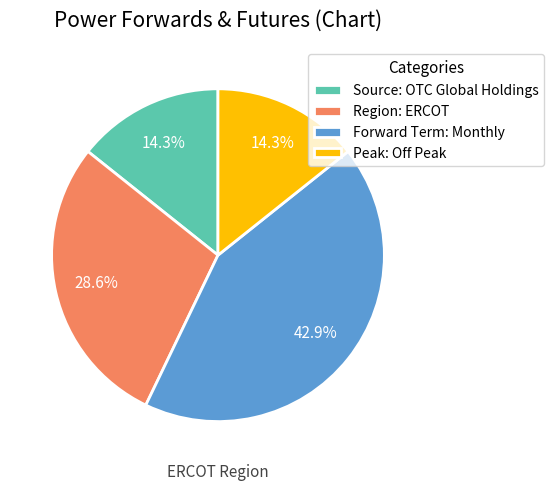

Between Source: OTC Global Holdings and Region: ERCOT, which is larger?

Region: ERCOT